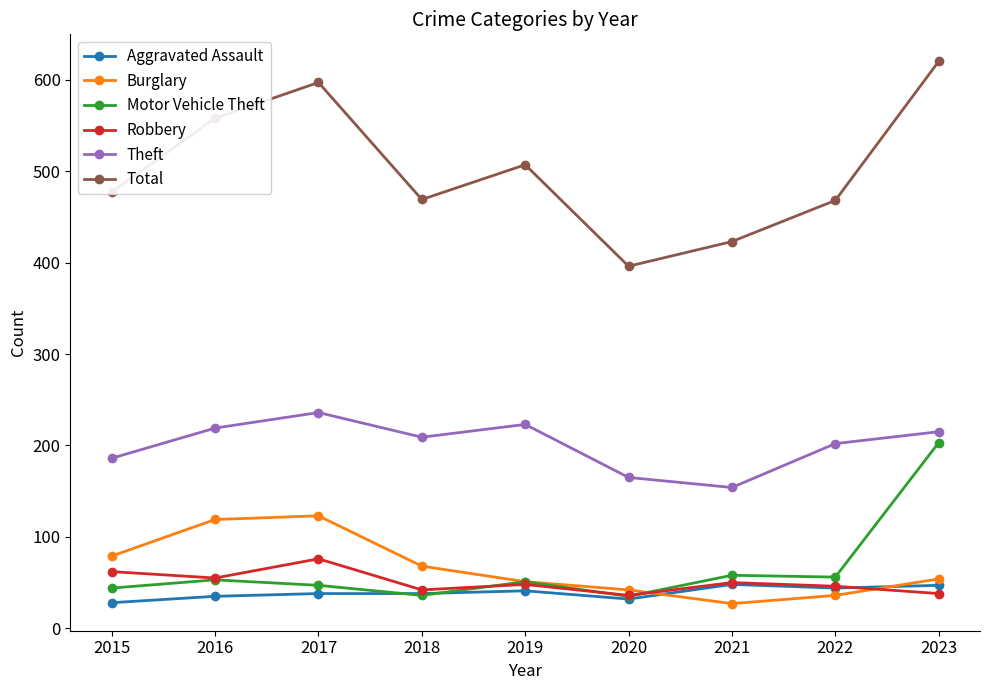

True or false: Burglary has a value of 119 at 2016.

True